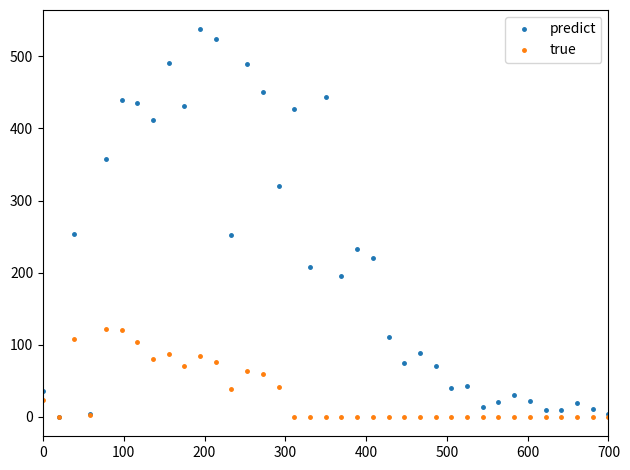

List the series in order of their peak value, lowest first.

true, predict